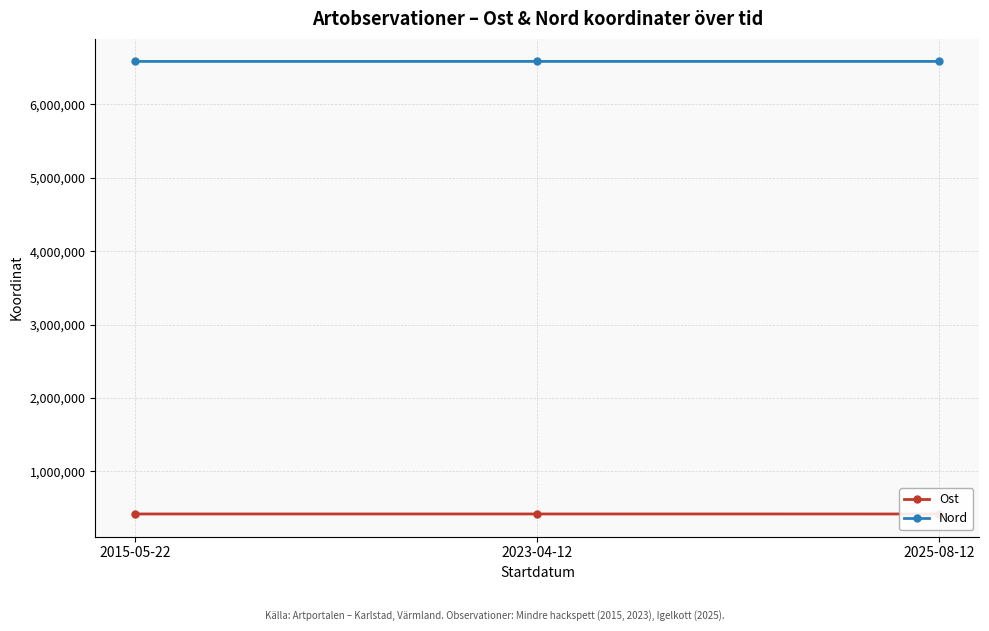

What is the difference between the highest and lowest values at 2025-08-12?

6165155.0